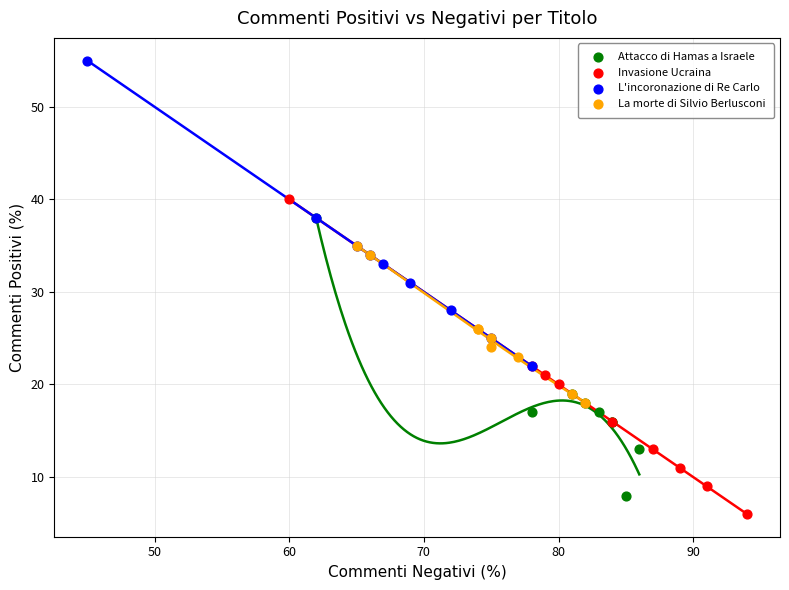

Which series contains the highest Y value?

L'incoronazione di Re Carlo